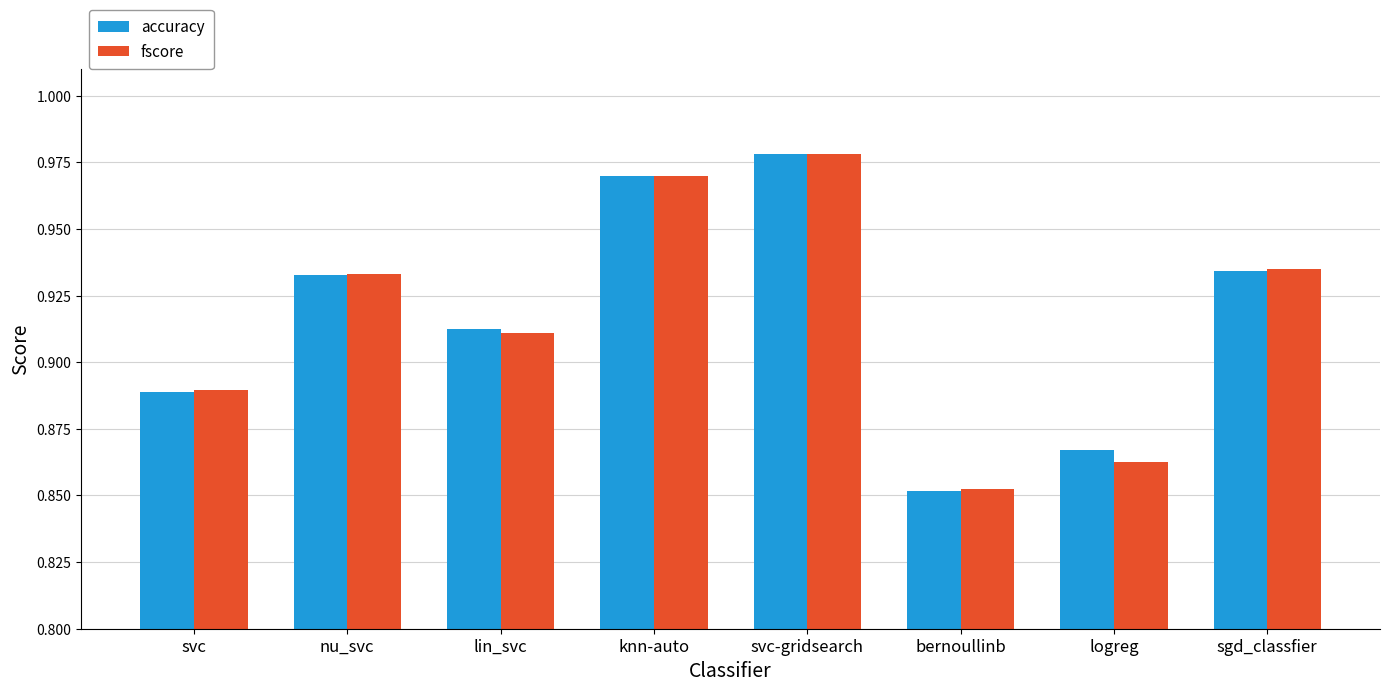

What is the difference between the maximum and minimum values in the accuracy series?

0.1